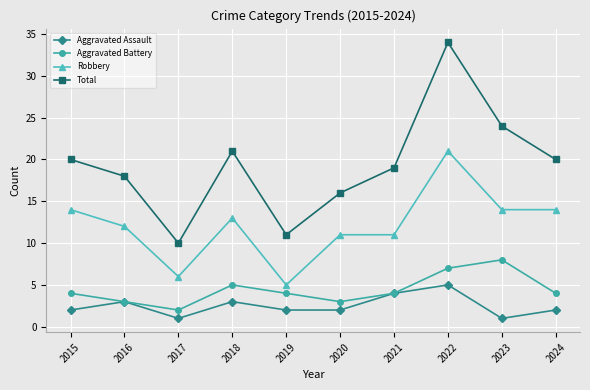

Count the number of data series in this chart.

4